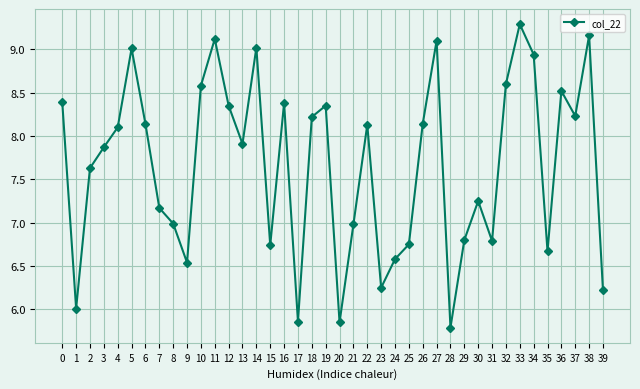

What is the difference between the values at 9 and 18?

1.7